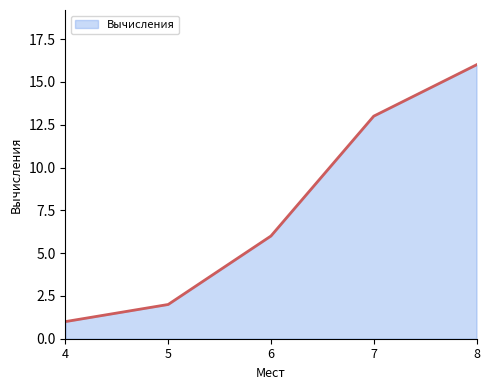

Where is the data nearest to the value 8?

6